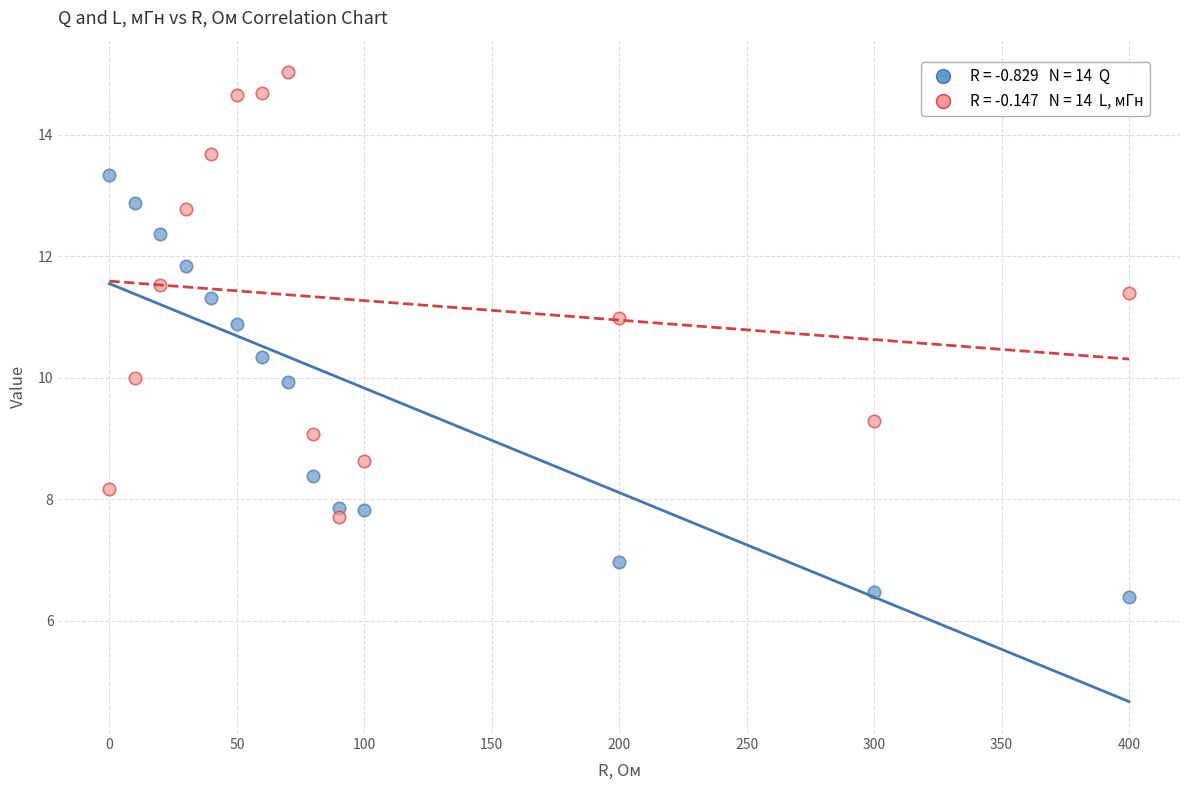

Across all data points, what is the range of X values (max minus min)?

400.0